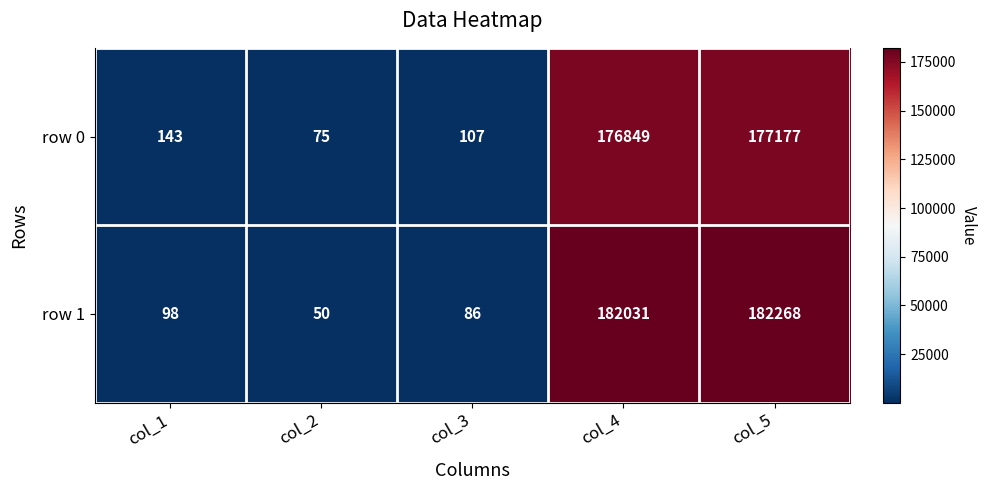

Which series has the widest spread of values?

row 1